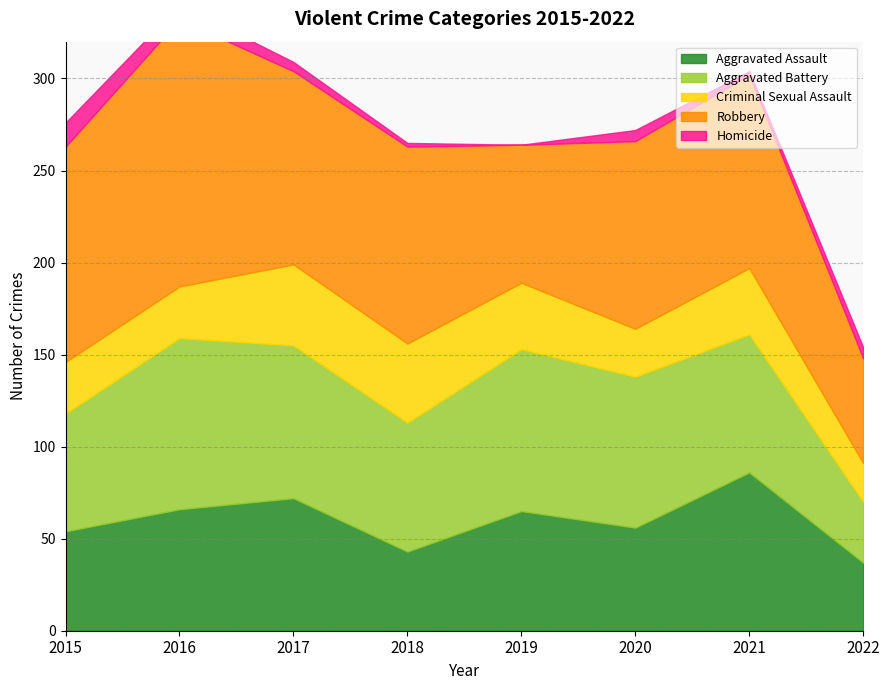

List the labels in order of Robbery value, smallest first.

2022, 2019, 2020, 2017, 2021, 2018, 2015, 2016